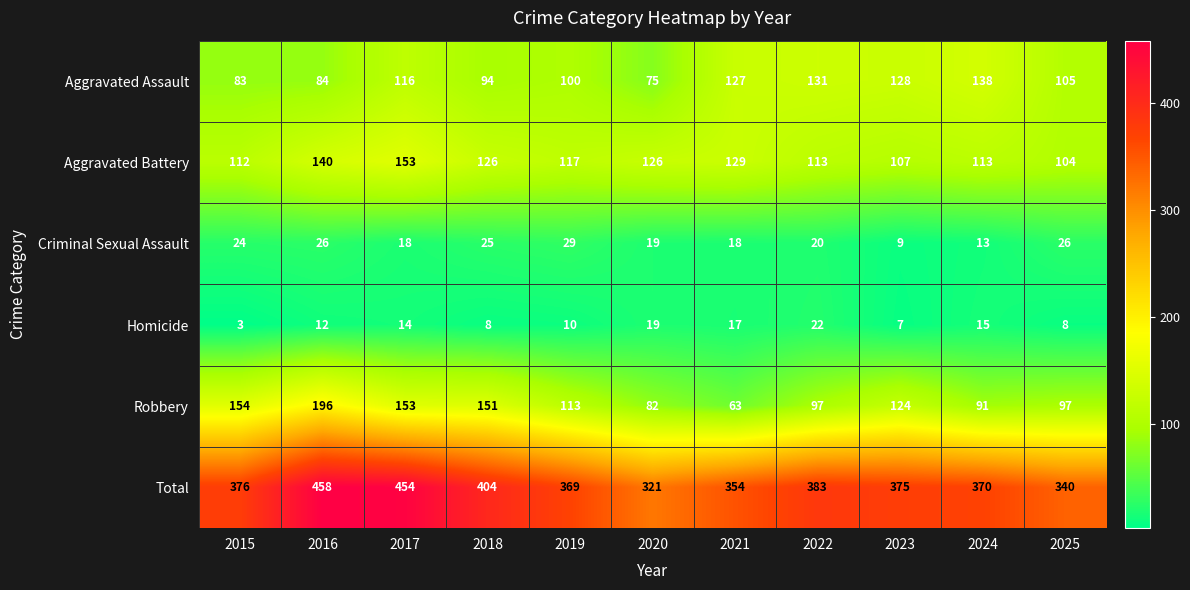

Count the number of data series in this chart.

6